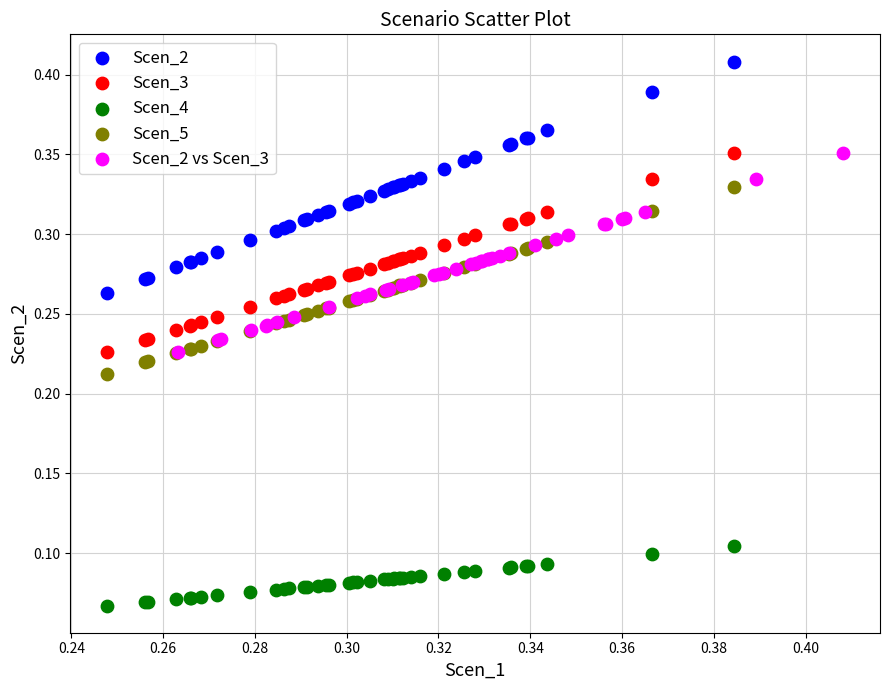

Which series contains the highest Y value?

Scen_2